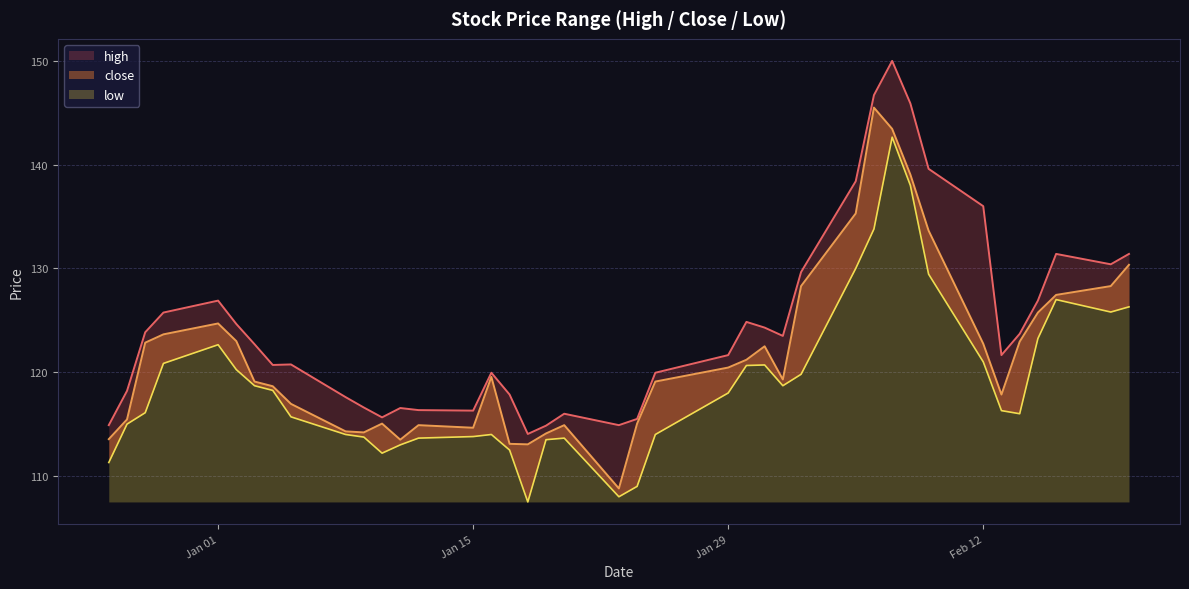

True or false: high and close intersect in this chart.

False